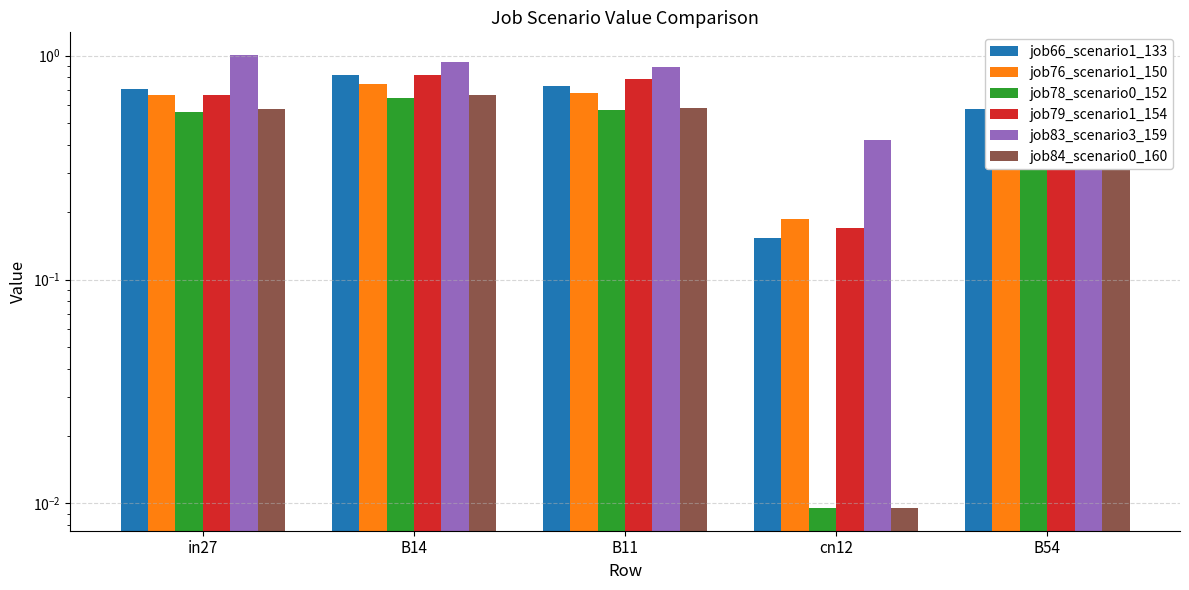

Which category has the highest value in the job66_scenario1_133 series?

B14